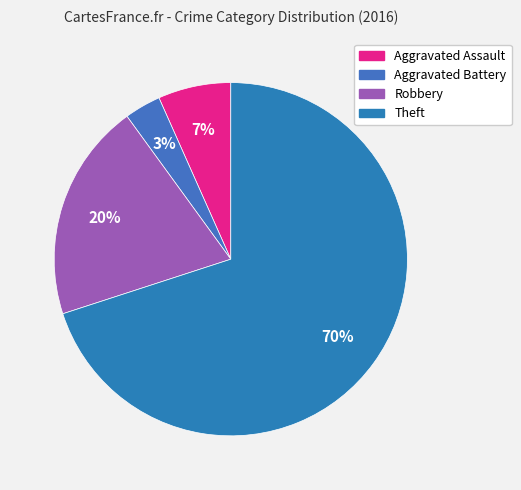

Rank the categories by value from highest to lowest.

Theft, Robbery, Aggravated Assault, Aggravated Battery